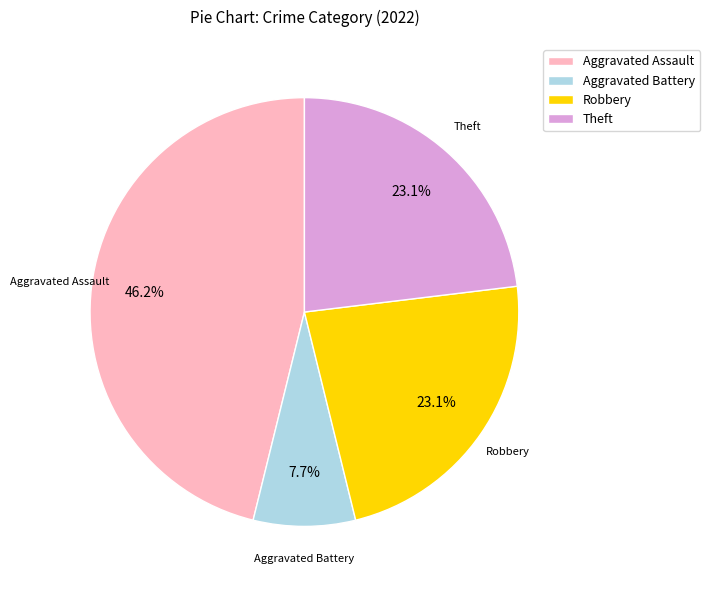

Is there a majority slice in this chart?

No